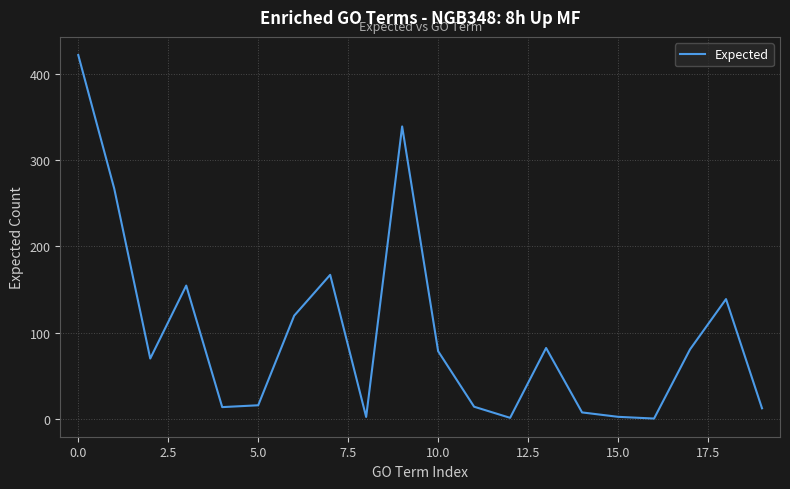

What is the greatest value displayed?

421.8